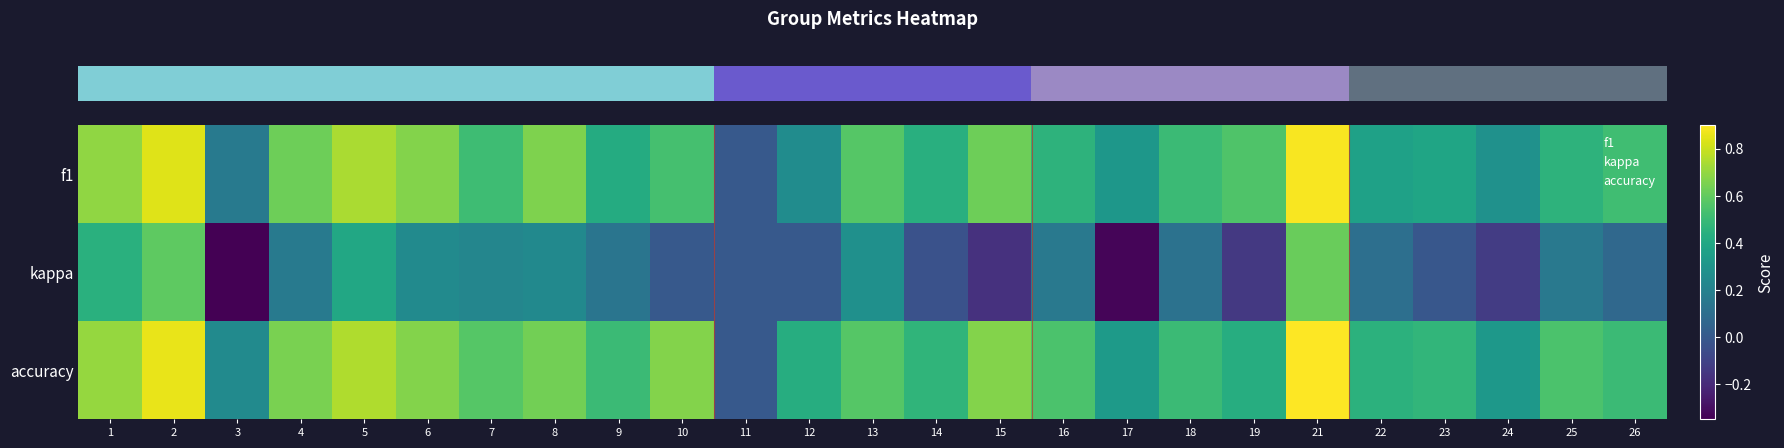

Reading right to left, what are all the values shown in this chart?

row_0: 26=0.5	25=0.5	24=0.3	23=0.4	22=0.4	21=0.9	19=0.6	18=0.5	17=0.3	16=0.5	15=0.6	14=0.4	13=0.6	12=0.3	11=0.0	10=0.5	9=0.4	8=0.7	7=0.5	6=0.7	5=0.7	4=0.6	3=0.2	2=0.8	1=0.7
row_1: 26=0.1	25=0.2	24=-0.1	23=-0.0	22=0.1	21=0.6	19=-0.1	18=0.1	17=-0.3	16=0.2	15=-0.2	14=-0.0	13=0.3	12=0.0	11=0.0	10=0.0	9=0.1	8=0.2	7=0.2	6=0.2	5=0.4	4=0.2	3=-0.3	2=0.6	1=0.4
row_2: 26=0.5	25=0.5	24=0.3	23=0.5	22=0.5	21=0.9	19=0.4	18=0.5	17=0.3	16=0.5	15=0.7	14=0.5	13=0.6	12=0.4	11=0.0	10=0.7	9=0.5	8=0.6	7=0.6	6=0.7	5=0.8	4=0.6	3=0.2	2=0.9	1=0.7